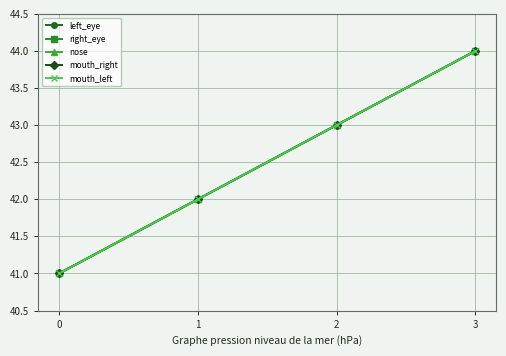

Between 1 and 2, which is larger?

2